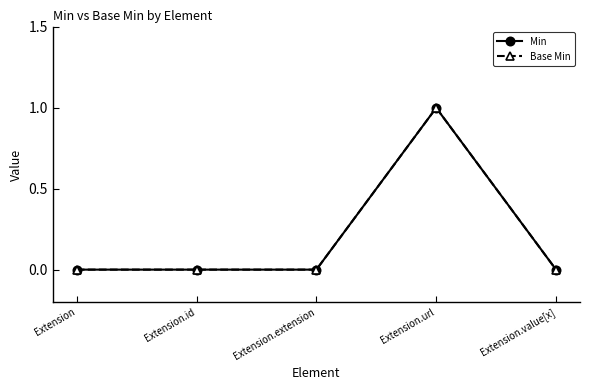

Where is Min nearest to the value 0?

Extension